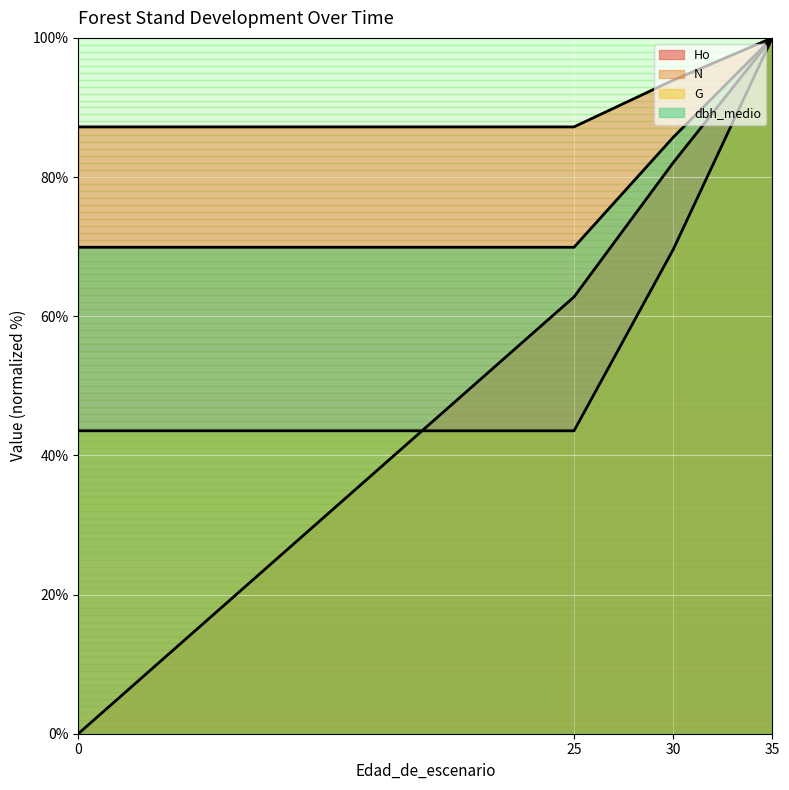

Reading left to right, list all the values displayed in this chart.

Ho: 0.0	62.8	82.1	100.0
N: 87.2	87.2	93.9	100.0
G: 43.5	43.5	69.6	100.0
dbh_medio: 69.9	69.9	85.7	100.0